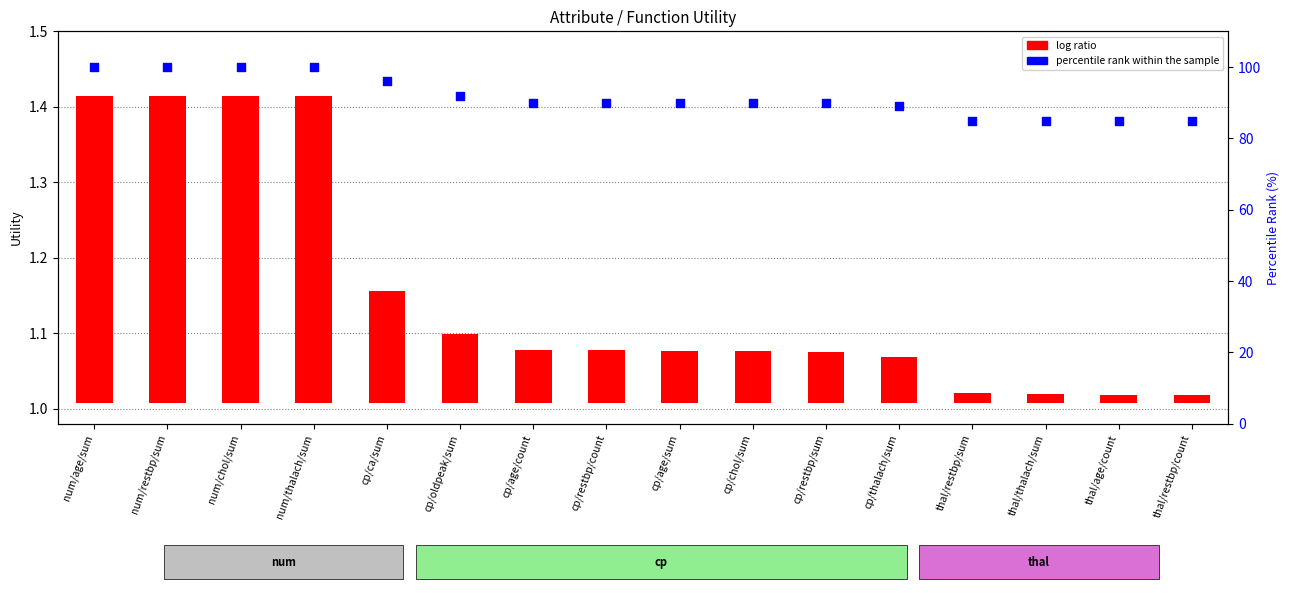

Is the value of log ratio at cp/thalach/sum greater than the value of percentile rank within the sample at cp/age/count?

No